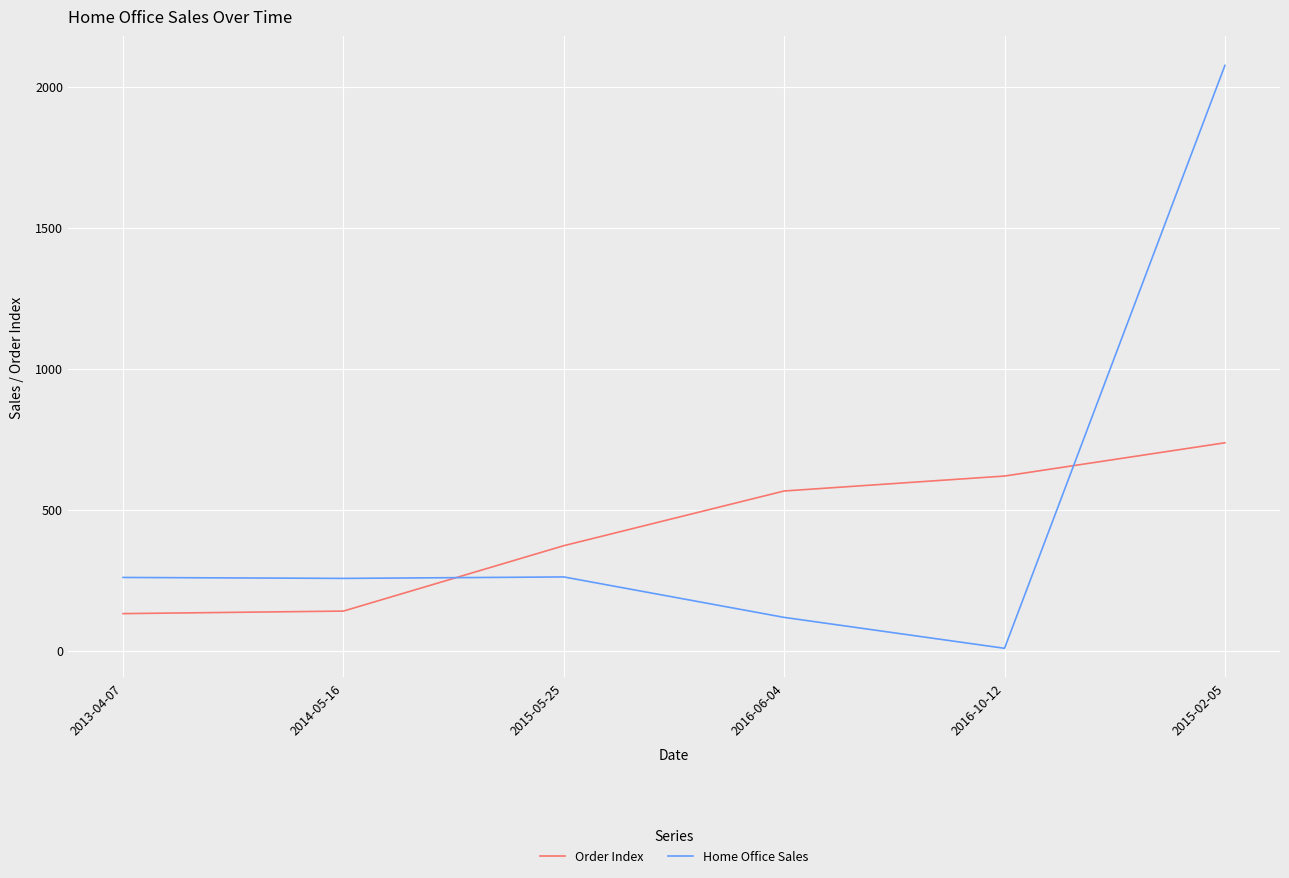

What is the sum of all Home Office Sales values?

2977.5